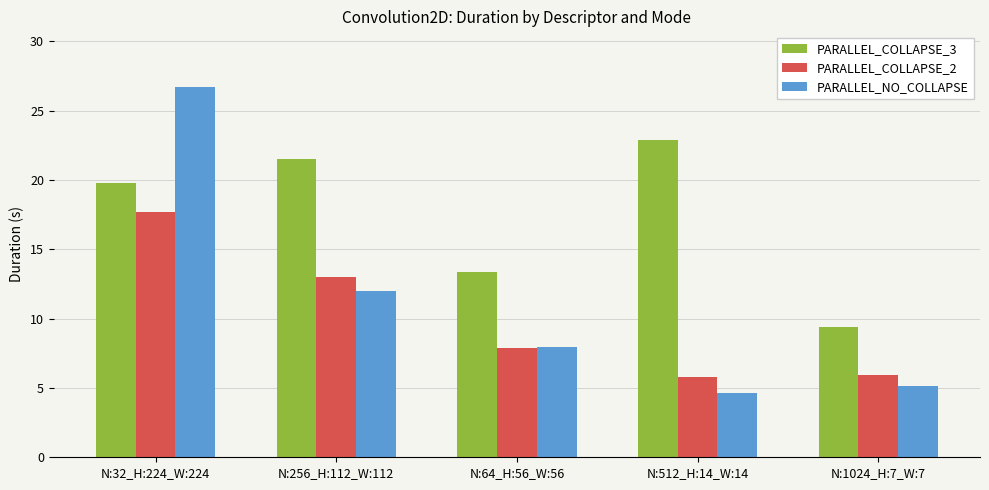

At which category is the sum across all series the highest?

N:32_H:224_W:224